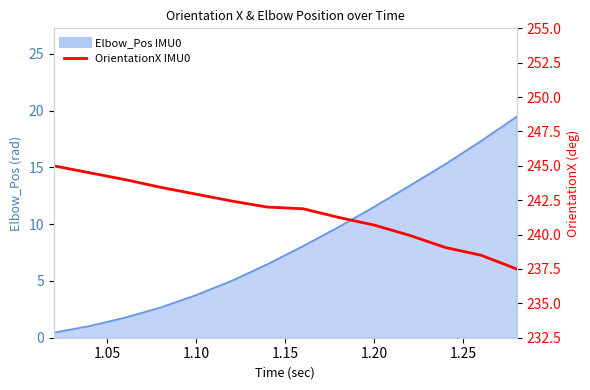

What is the value of the 4th point from the left?

243.4